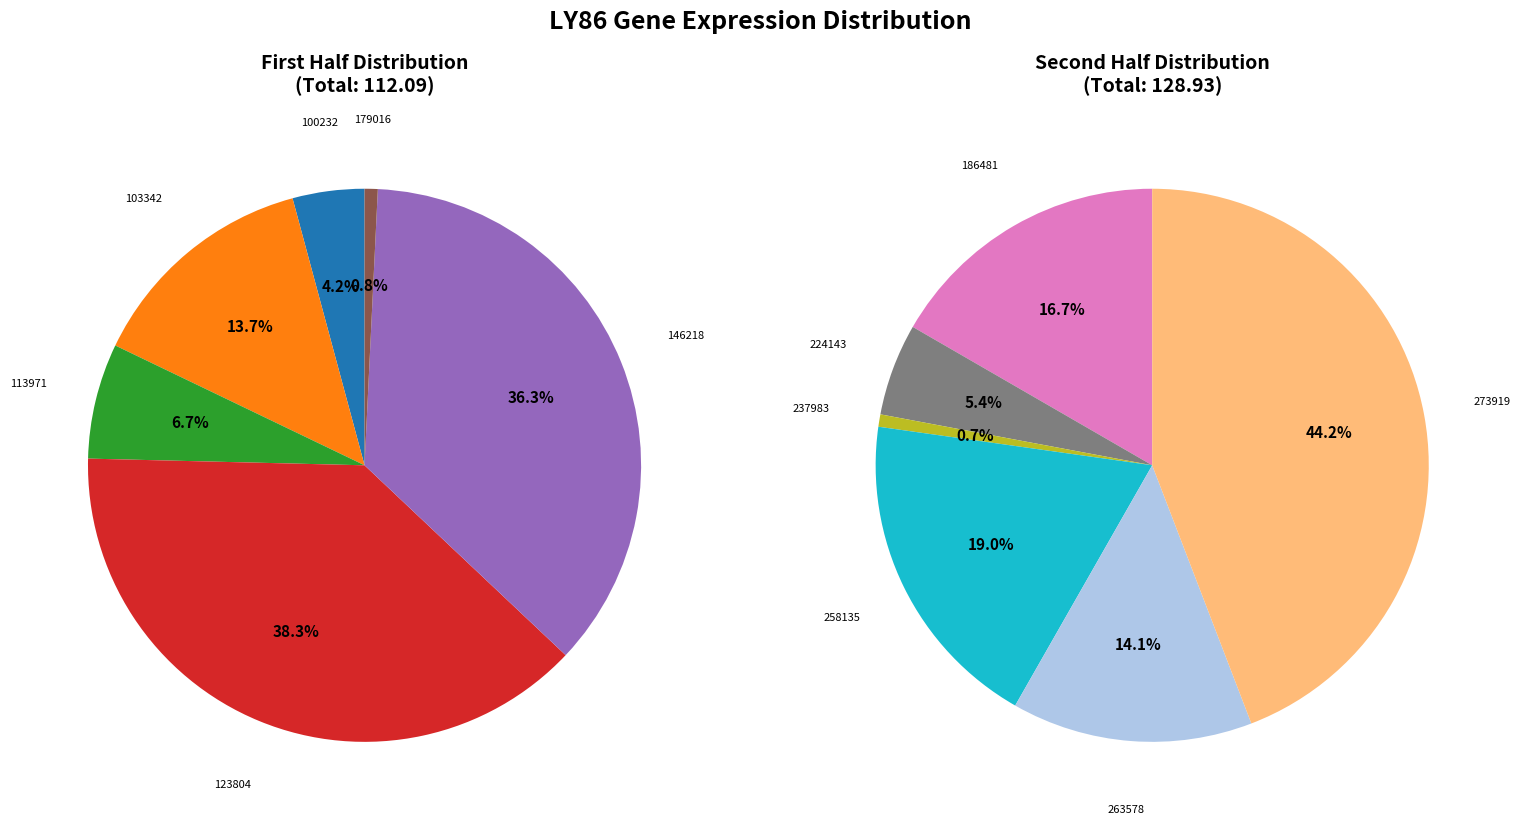

How many segments does this pie chart have?

12